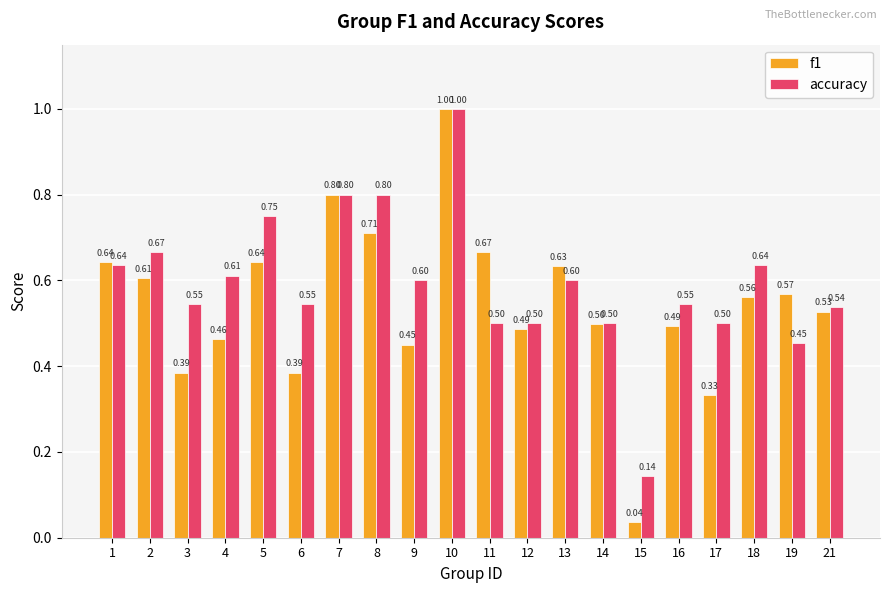

The accuracy series shows 0.6 at 4. True or false?

True